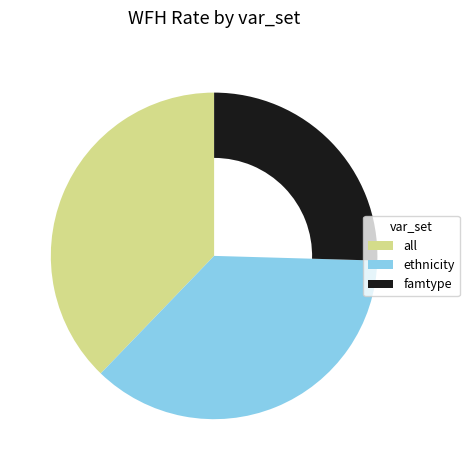

Which slice is the smallest?

famtype